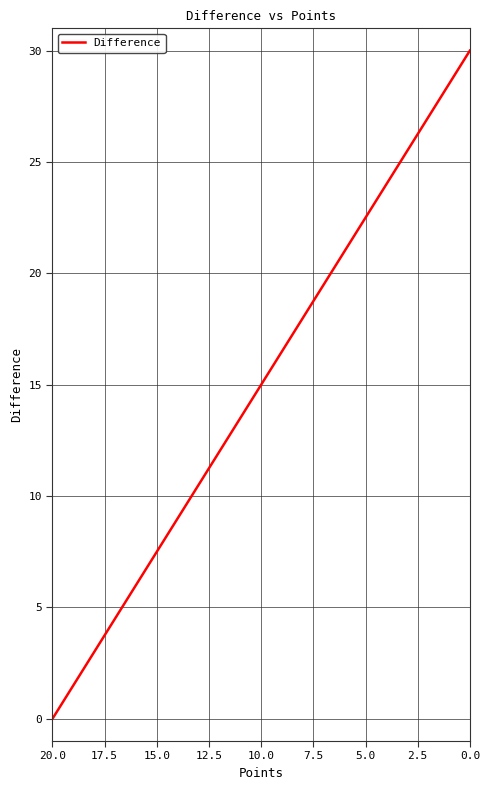

True or false: the data has more than 2 interior local peaks.

False